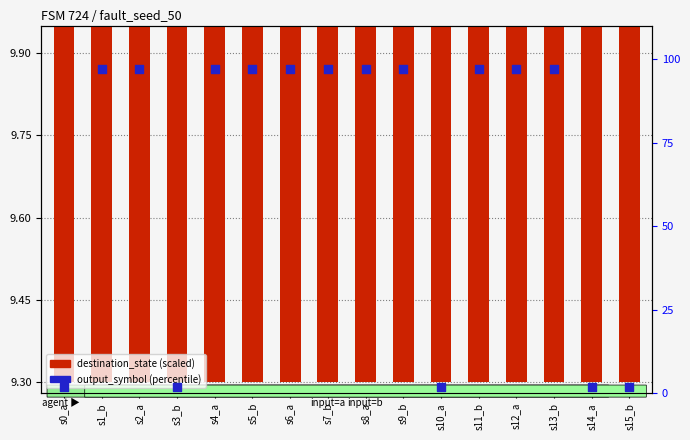

What are all the series names shown in the legend?

destination_state (scaled), output_symbol (percentile)